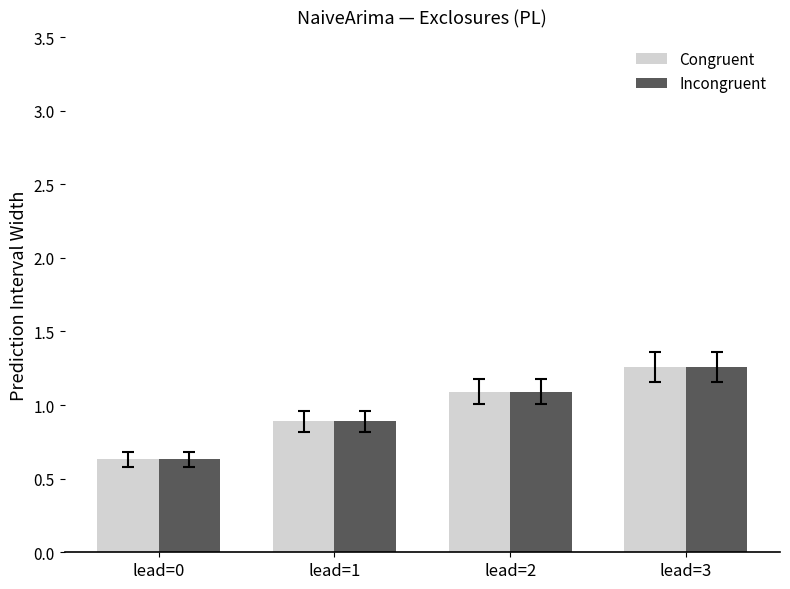

At how many categories does at least one series exceed 0?

4